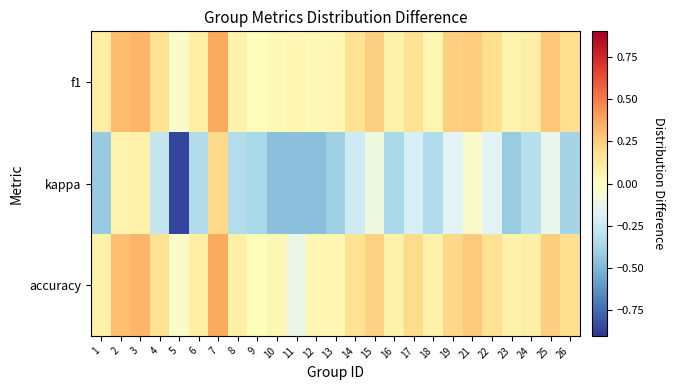

Reading left to right, what are all the values shown in this chart?

f1: 1=0.1	2=0.3	3=0.3	4=0.2	5=-0.0	6=0.1	7=0.4	8=0.1	9=0.0	10=0.0	11=0.0	12=0.0	13=0.0	14=0.2	15=0.2	16=0.1	17=0.2	18=0.1	19=0.2	21=0.3	22=0.2	23=0.1	24=0.1	25=0.3	26=0.2
kappa: 1=-0.4	2=0.1	3=0.1	4=-0.3	5=-0.9	6=-0.3	7=0.2	8=-0.3	9=-0.4	10=-0.5	11=-0.5	12=-0.5	13=-0.4	14=-0.2	15=-0.1	16=-0.4	17=-0.2	18=-0.3	19=-0.2	21=-0.0	22=-0.2	23=-0.4	24=-0.3	25=-0.1	26=-0.4
accuracy: 1=0.1	2=0.3	3=0.3	4=0.2	5=-0.0	6=0.1	7=0.4	8=0.1	9=0.0	10=0.0	11=-0.1	12=0.0	13=0.0	14=0.2	15=0.2	16=0.1	17=0.2	18=0.1	19=0.2	21=0.3	22=0.2	23=0.1	24=0.1	25=0.2	26=0.2